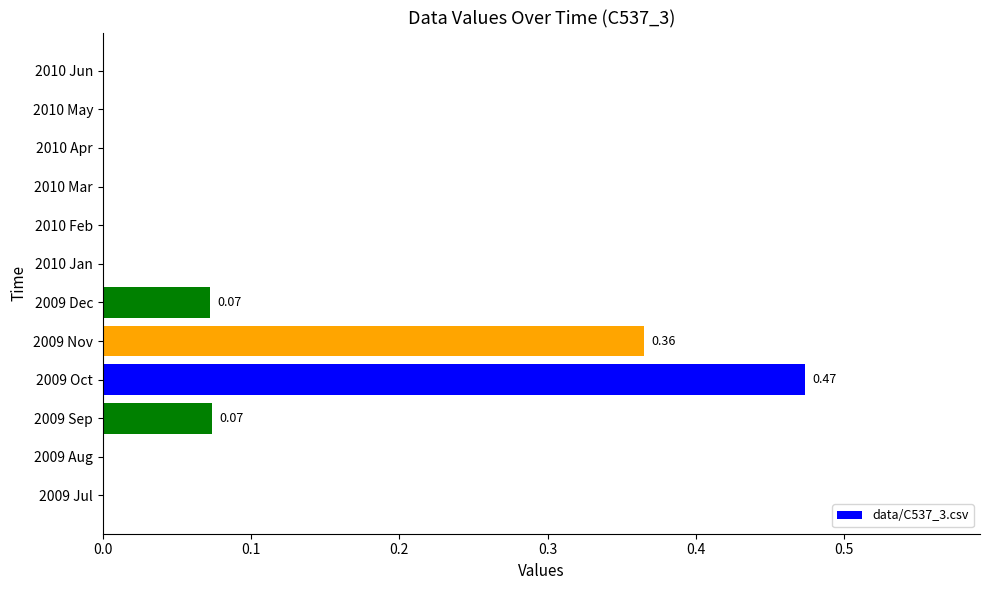

Between 2009 Dec and 2009 Jul, which is larger?

2009 Dec